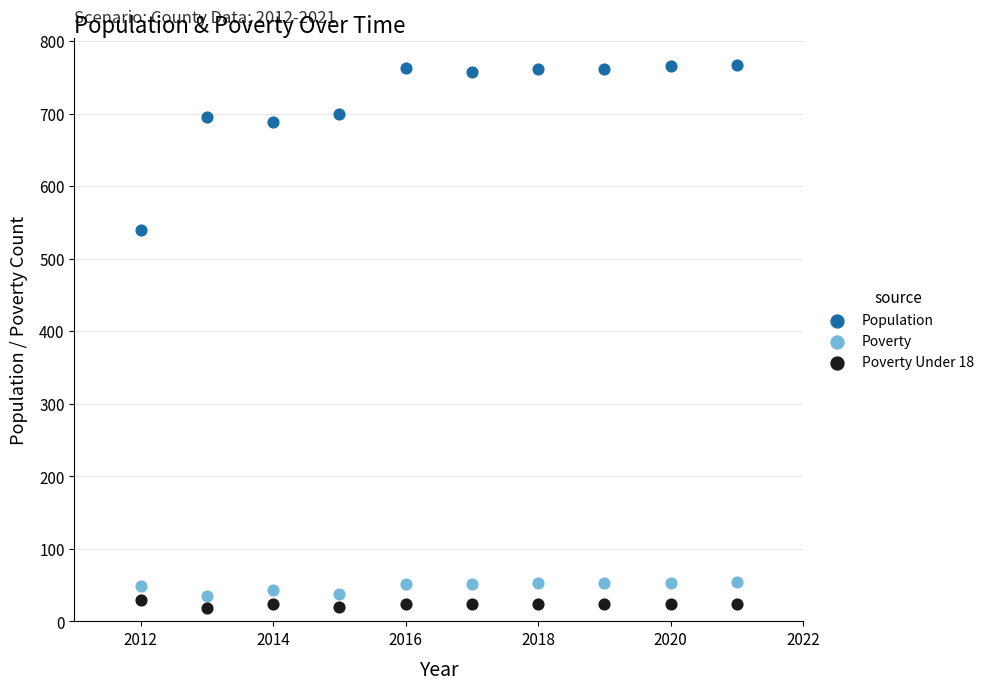

Across all series, what Y value is closest to 392?

539